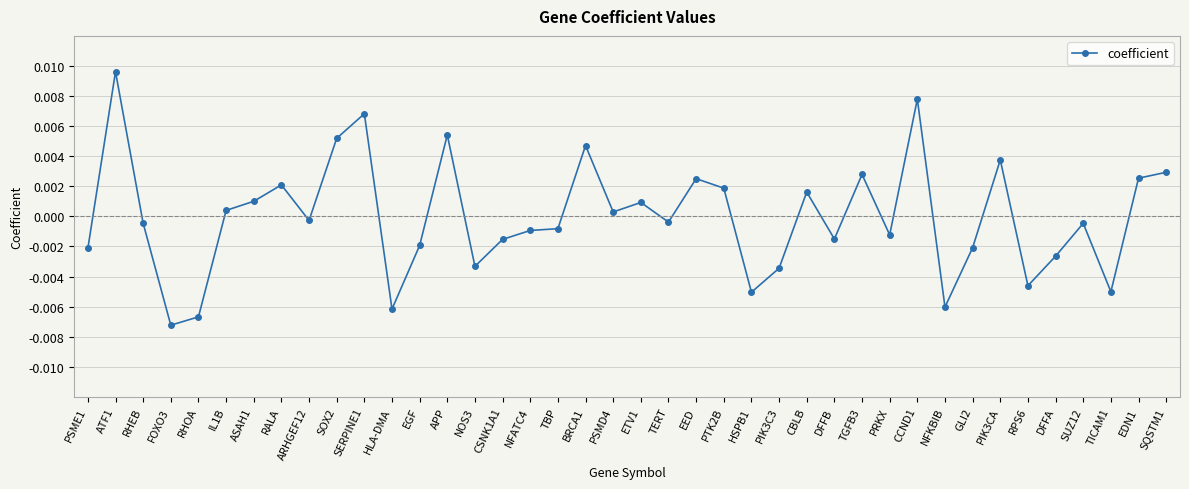

Between PIK3C3 and DFFA, which is larger?

DFFA